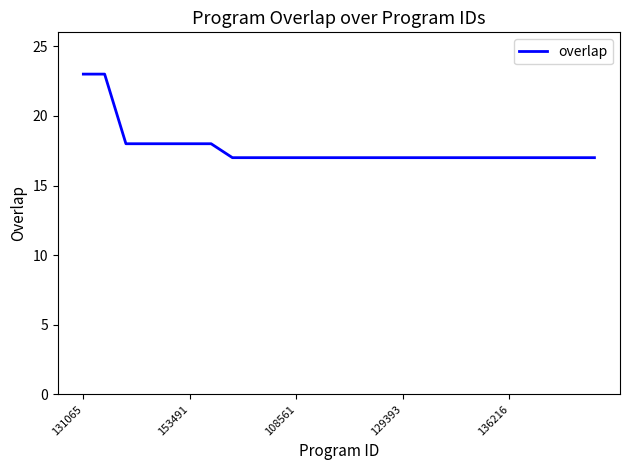

What is the minimum value shown in the chart?

17